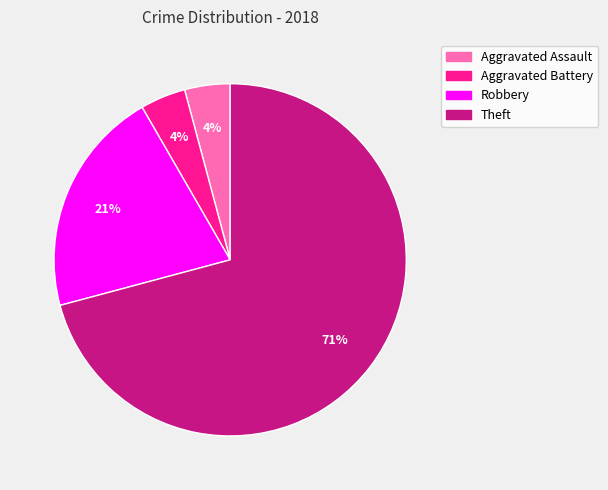

Do Aggravated Battery and Robbery together represent more than half of the pie?

No